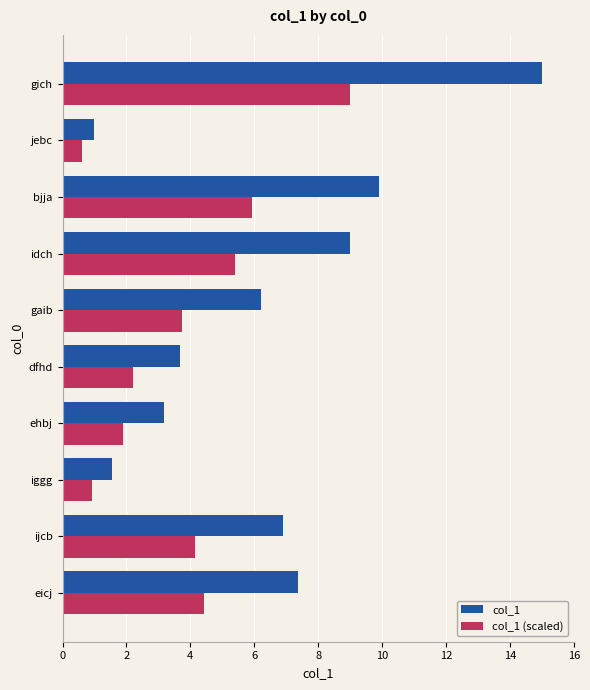

The value of col_1 at gaib is 2.2. True or false?

False